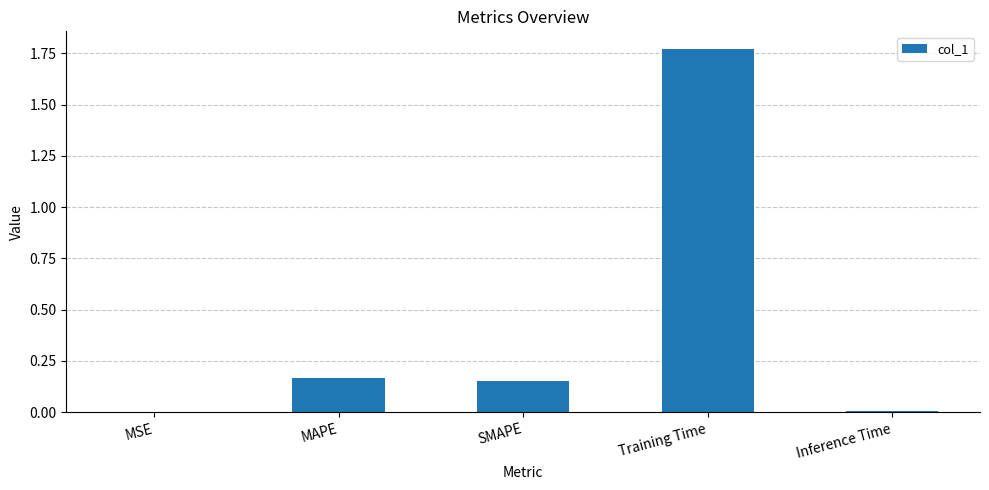

Is it true that the value at Training Time is 0.5?

False